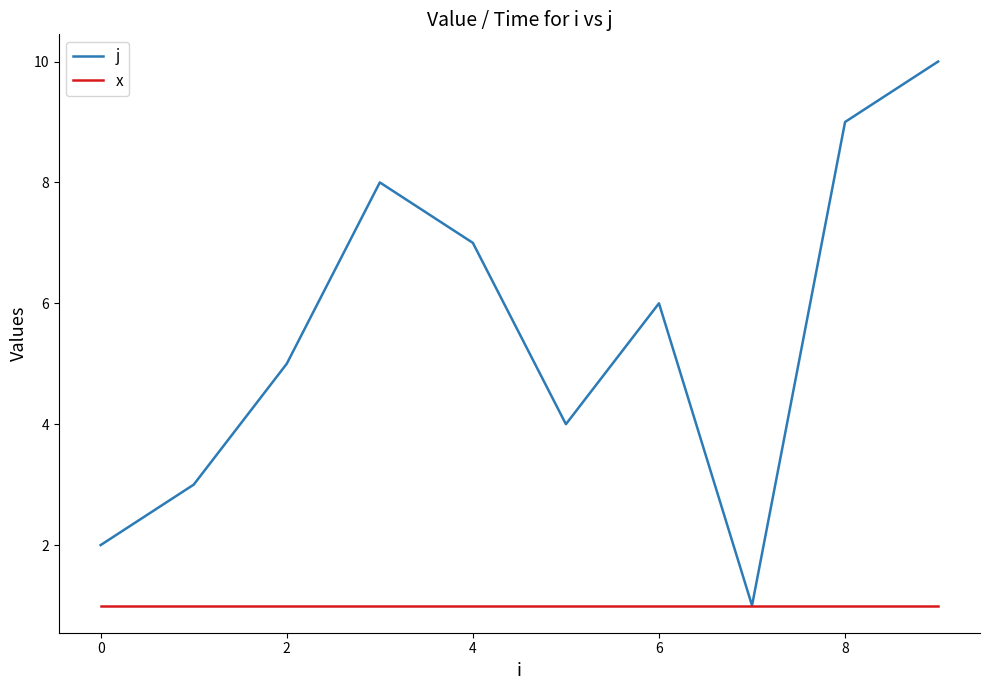

What is the highest value of the x series?

1